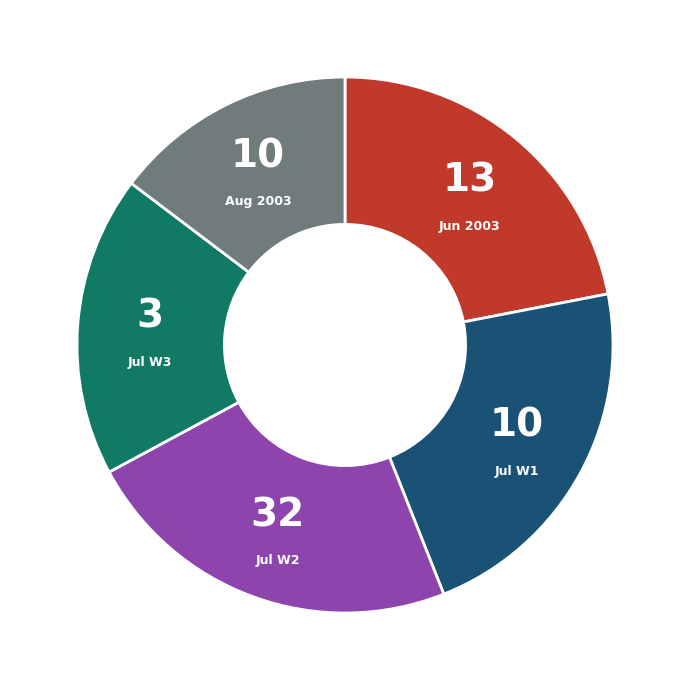

What is the ratio of the value at Aug 2003 to the value at Jun 2003?

0.7